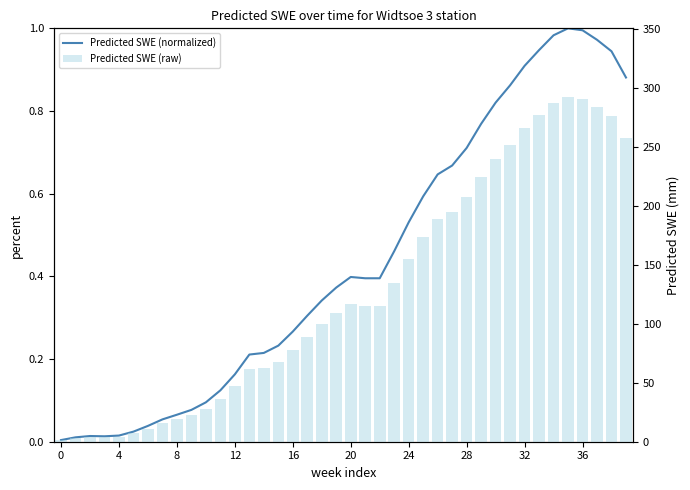

Which series has the largest total across all categories?

Predicted SWE (raw)